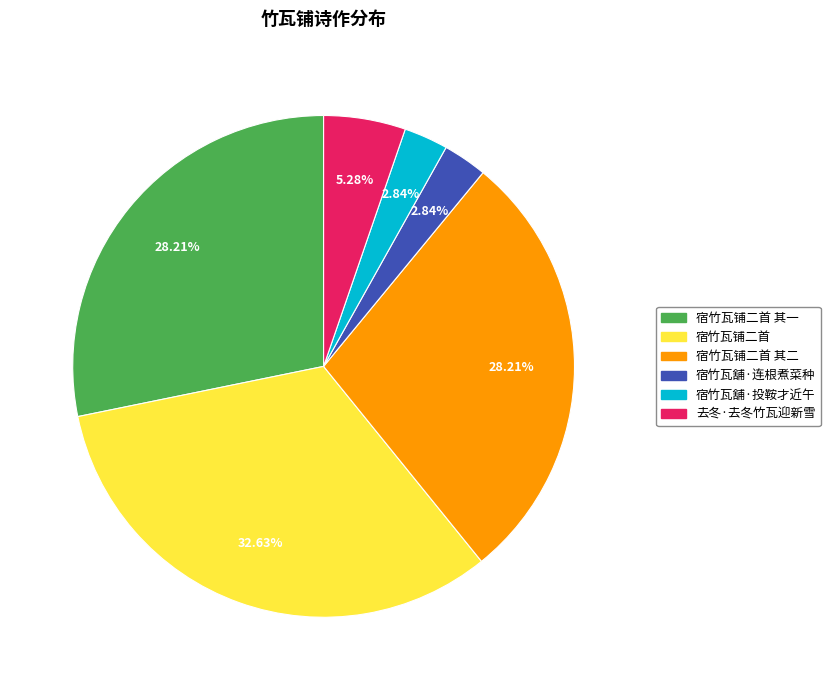

Approximately how many times larger is the value at 宿竹瓦铺二首 compared to 宿竹瓦铺二首 其一?

1.2